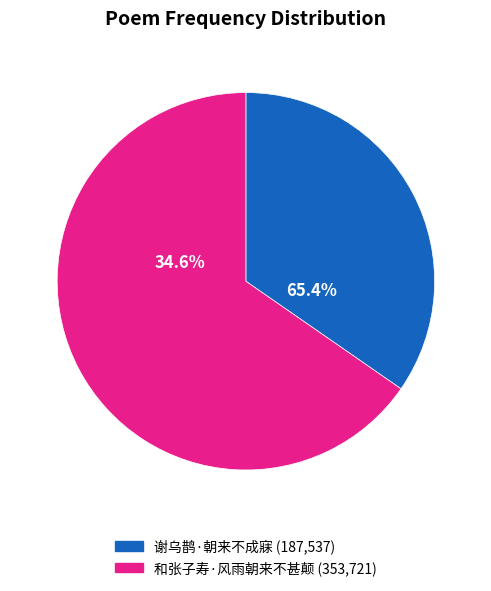

Is it true that 谢乌鹊·朝来不成寐 is 35% of the pie?

True